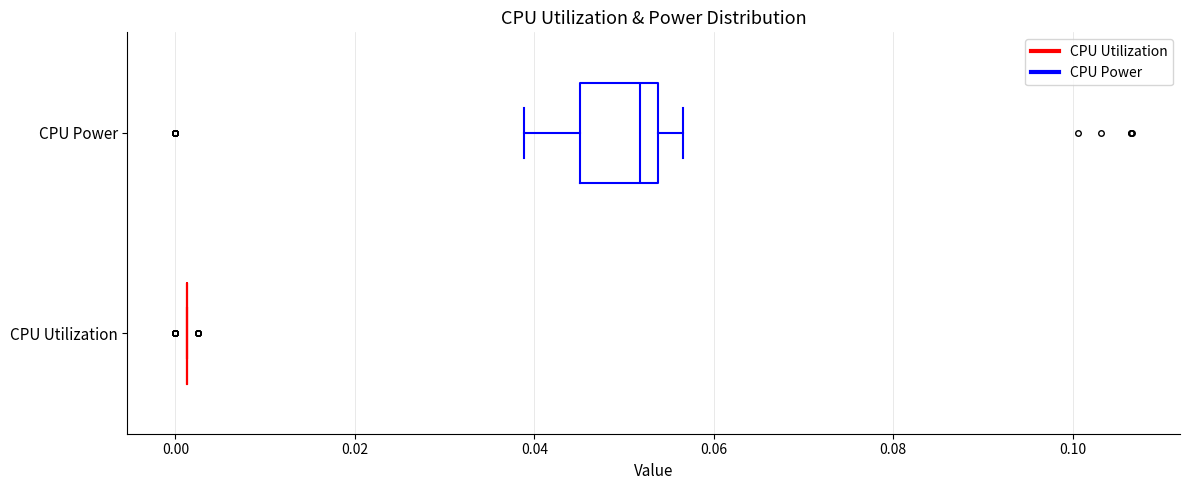

Comparing the boxes themselves (not the whiskers), which one is the widest?

CPU Power